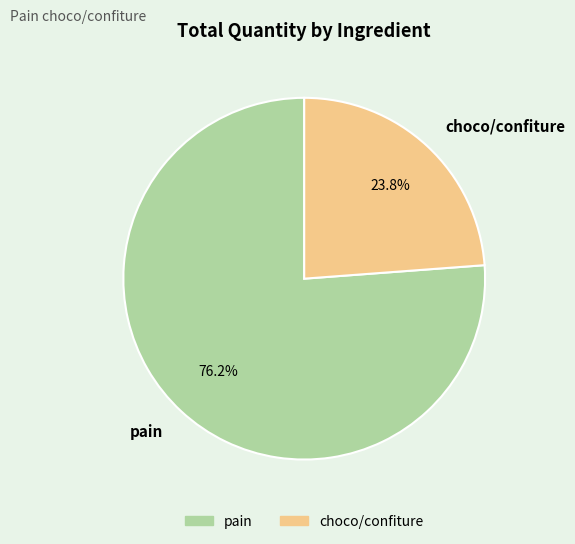

What is the majority slice?

pain